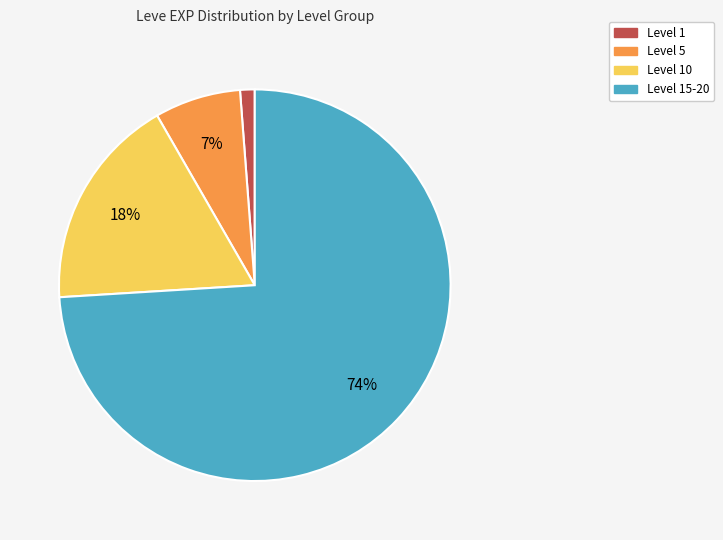

To the nearest percent, what is the difference between the largest and smallest slice percentages?

73%